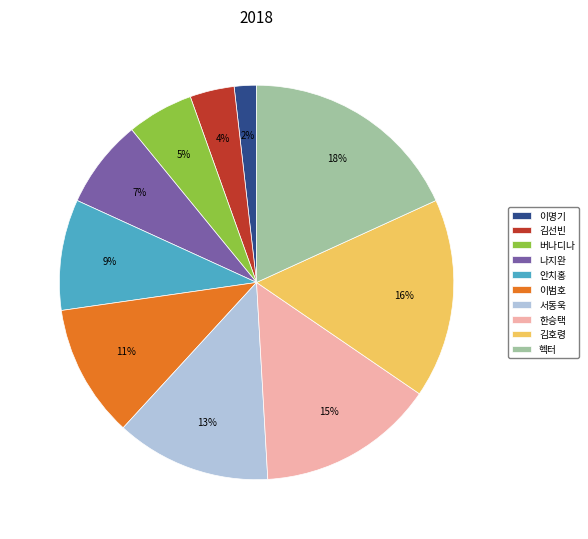

How many slices are in this pie chart?

10